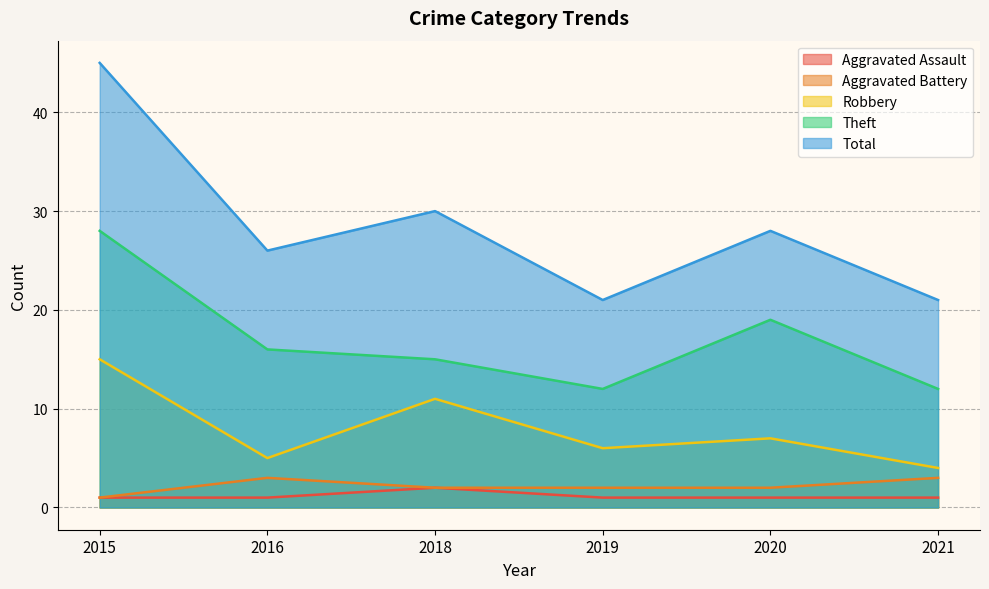

What is the value of the Aggravated Assault point at the 6th from the left?

1